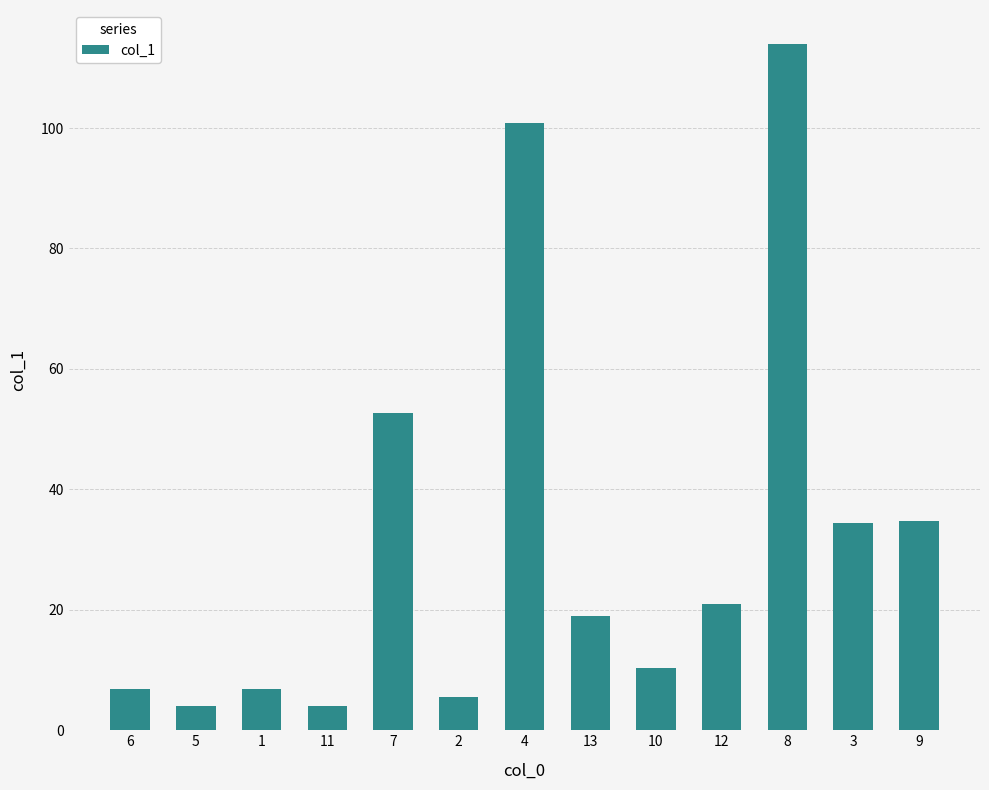

At which category does the chart reach its peak across all series?

8